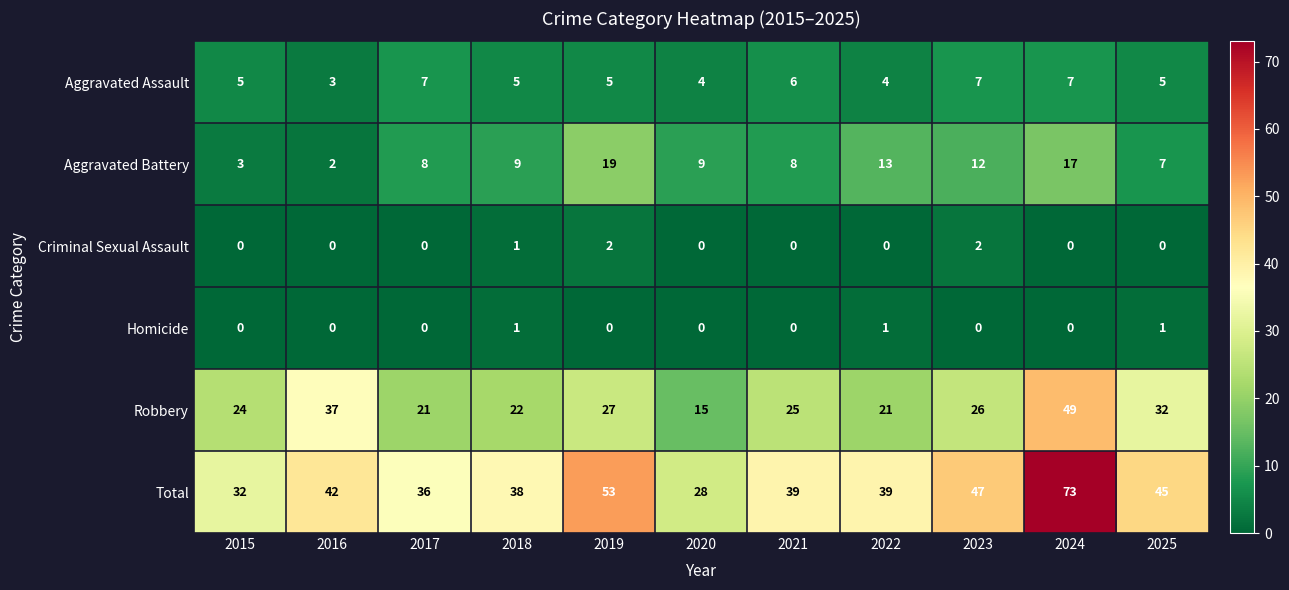

What is the difference between the maximum and minimum values in the Robbery series?

34